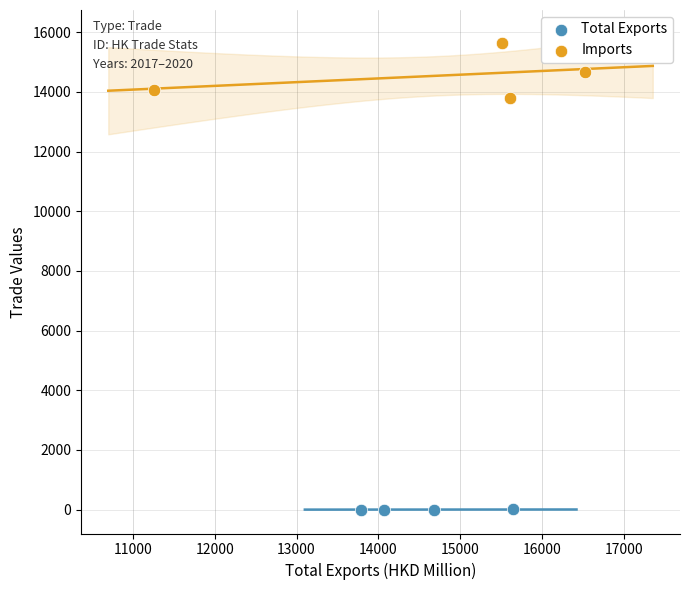

Which series reaches the minimum Y coordinate?

Total Exports